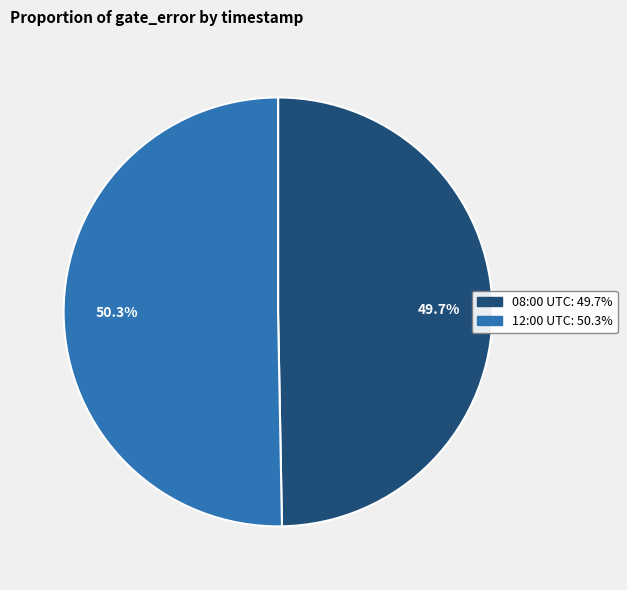

Is there a majority slice in this chart?

Yes